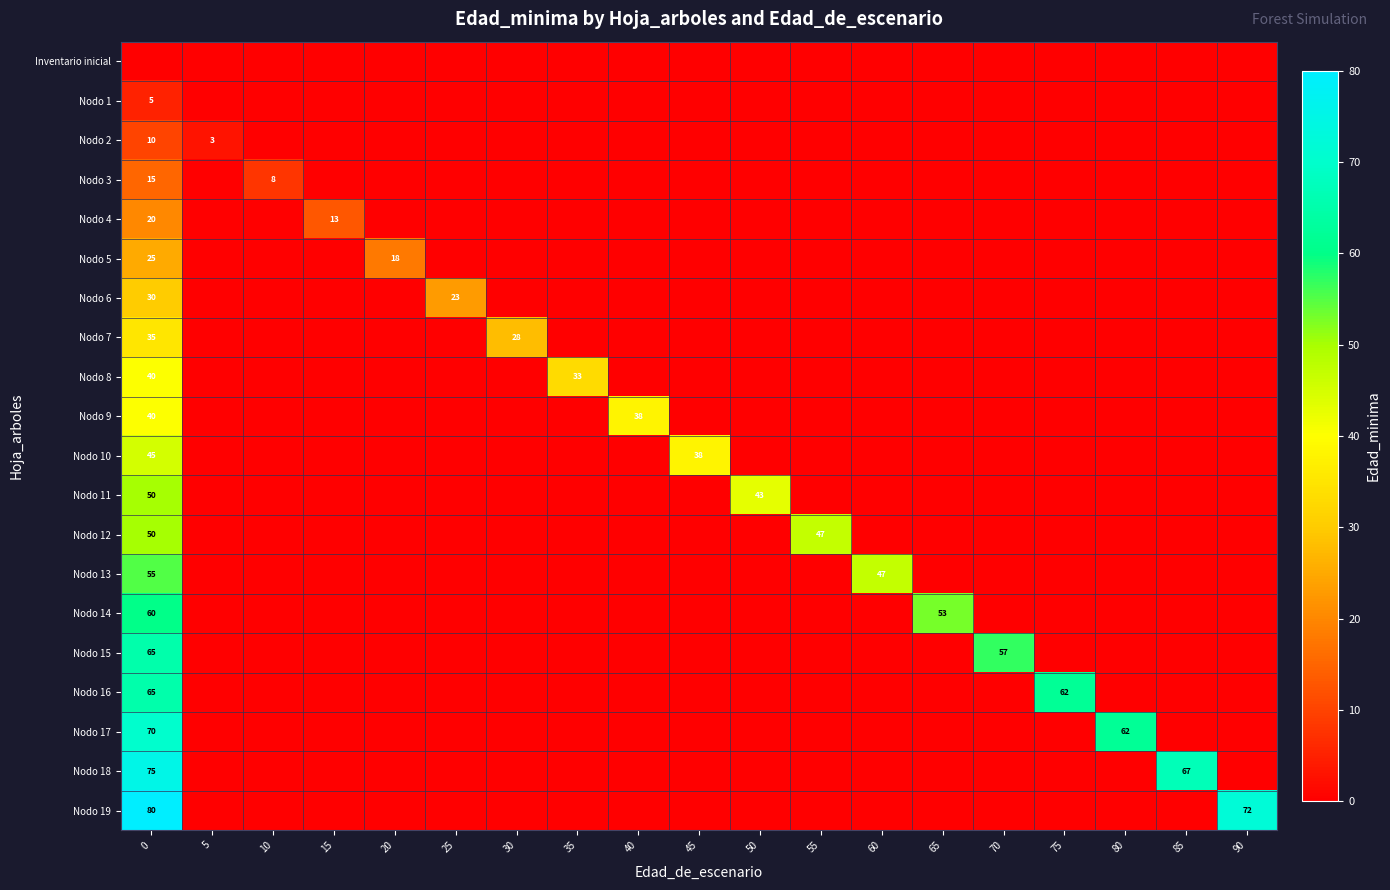

What is the sum of all row_18 values?

142